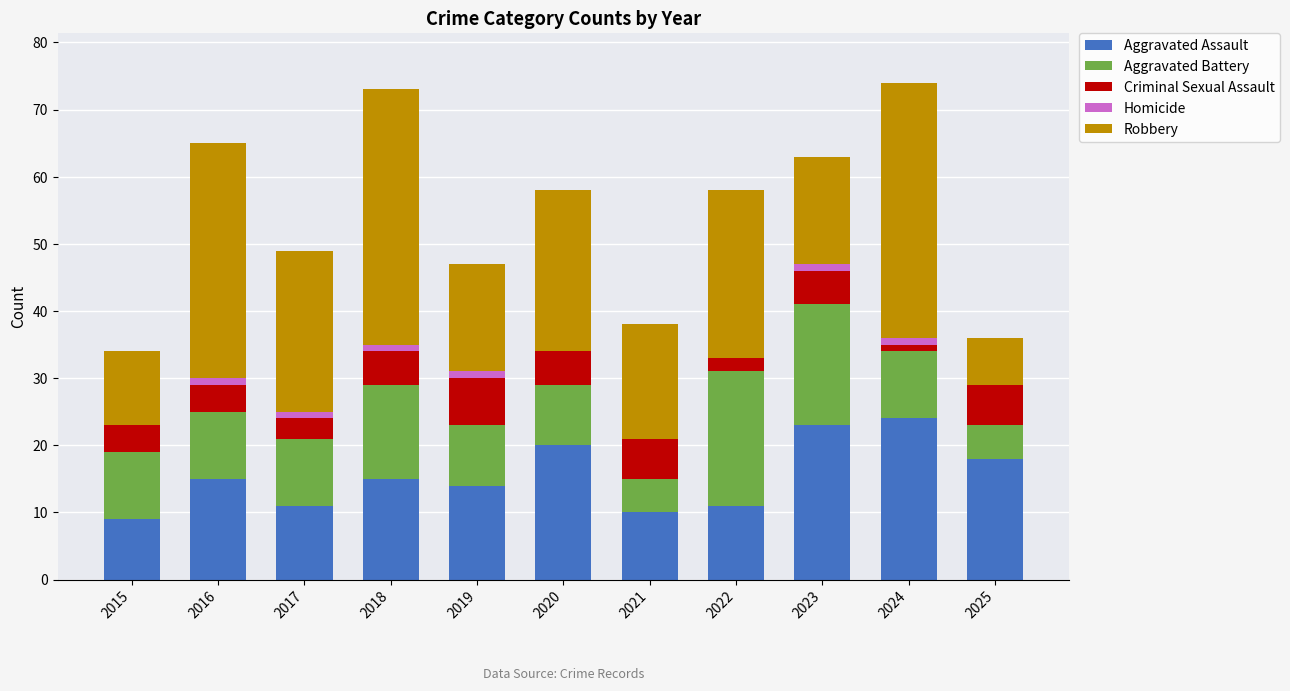

What is the maximum value for Aggravated Assault?

24